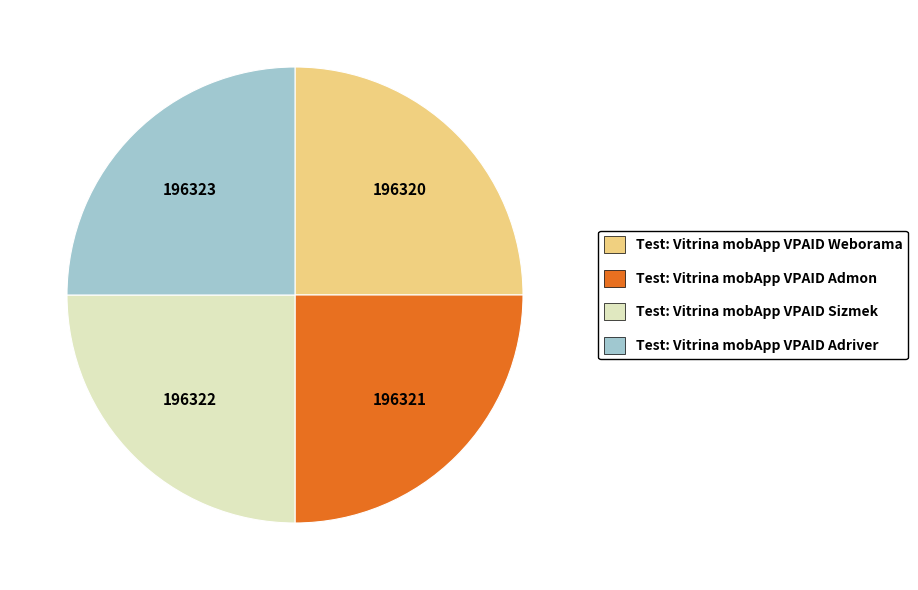

Is there a majority slice in this chart?

No